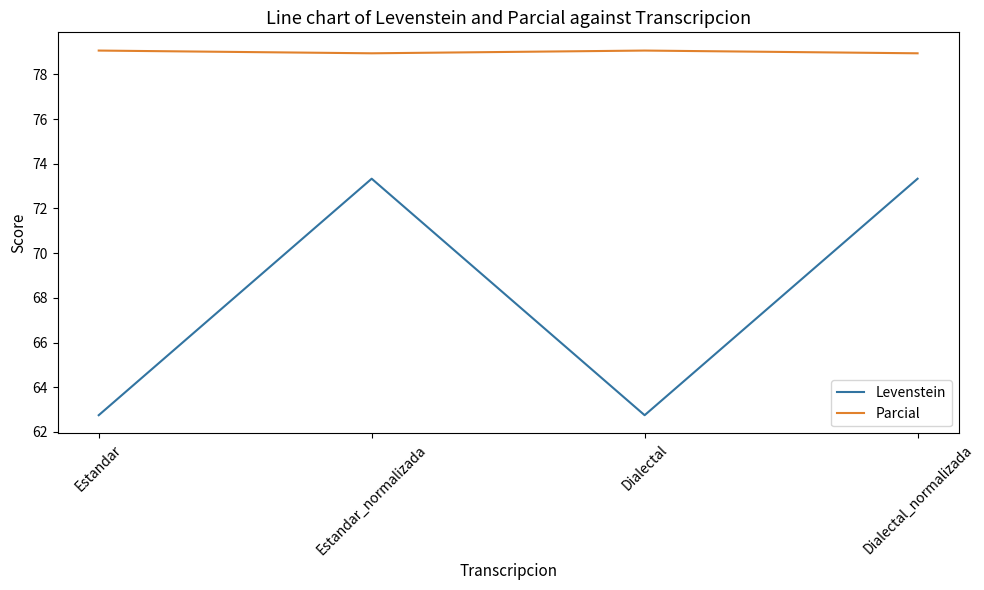

What is the approximate value of Levenstein at Dialectal?

62.7